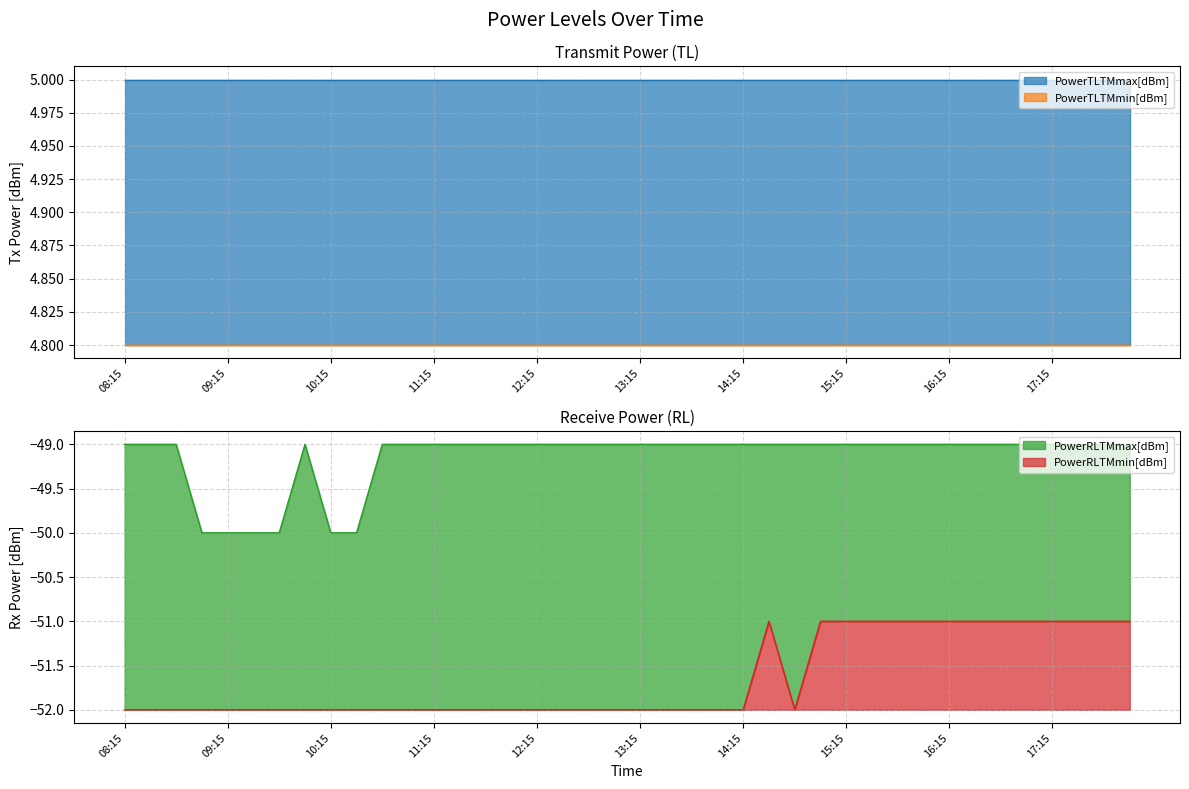

At which category does the chart reach its minimum across all series?

08:15